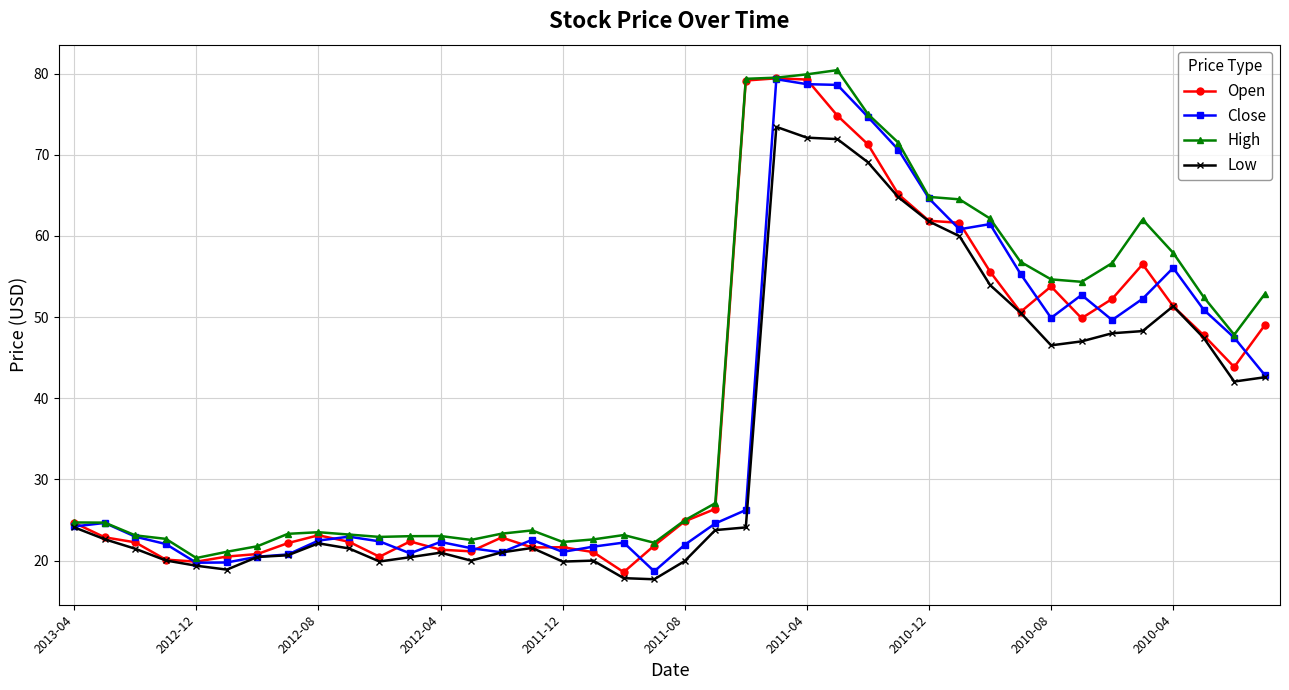

What is the sum of all High values?

1661.5